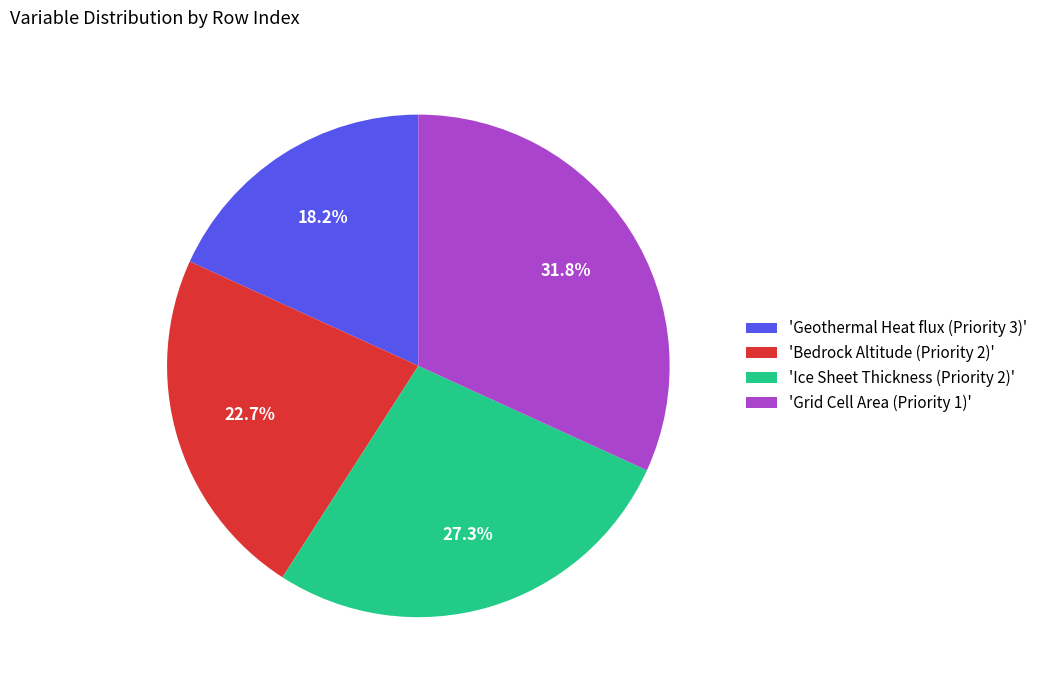

What is the smallest slice in the pie chart?

'Geothermal Heat flux (Priority 3)'